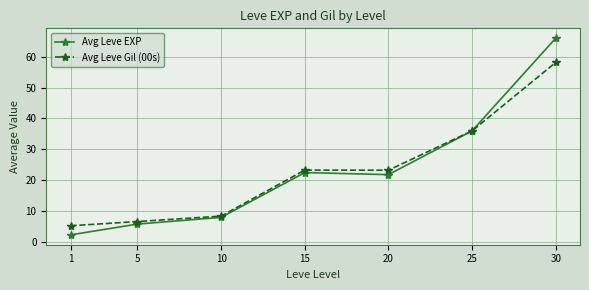

The value of Avg Leve EXP at 25 is 36.0. True or false?

True